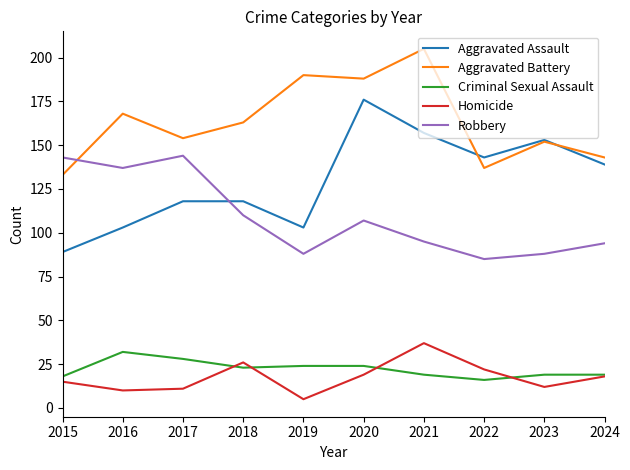

The value of Criminal Sexual Assault at 2021 is 11. True or false?

False